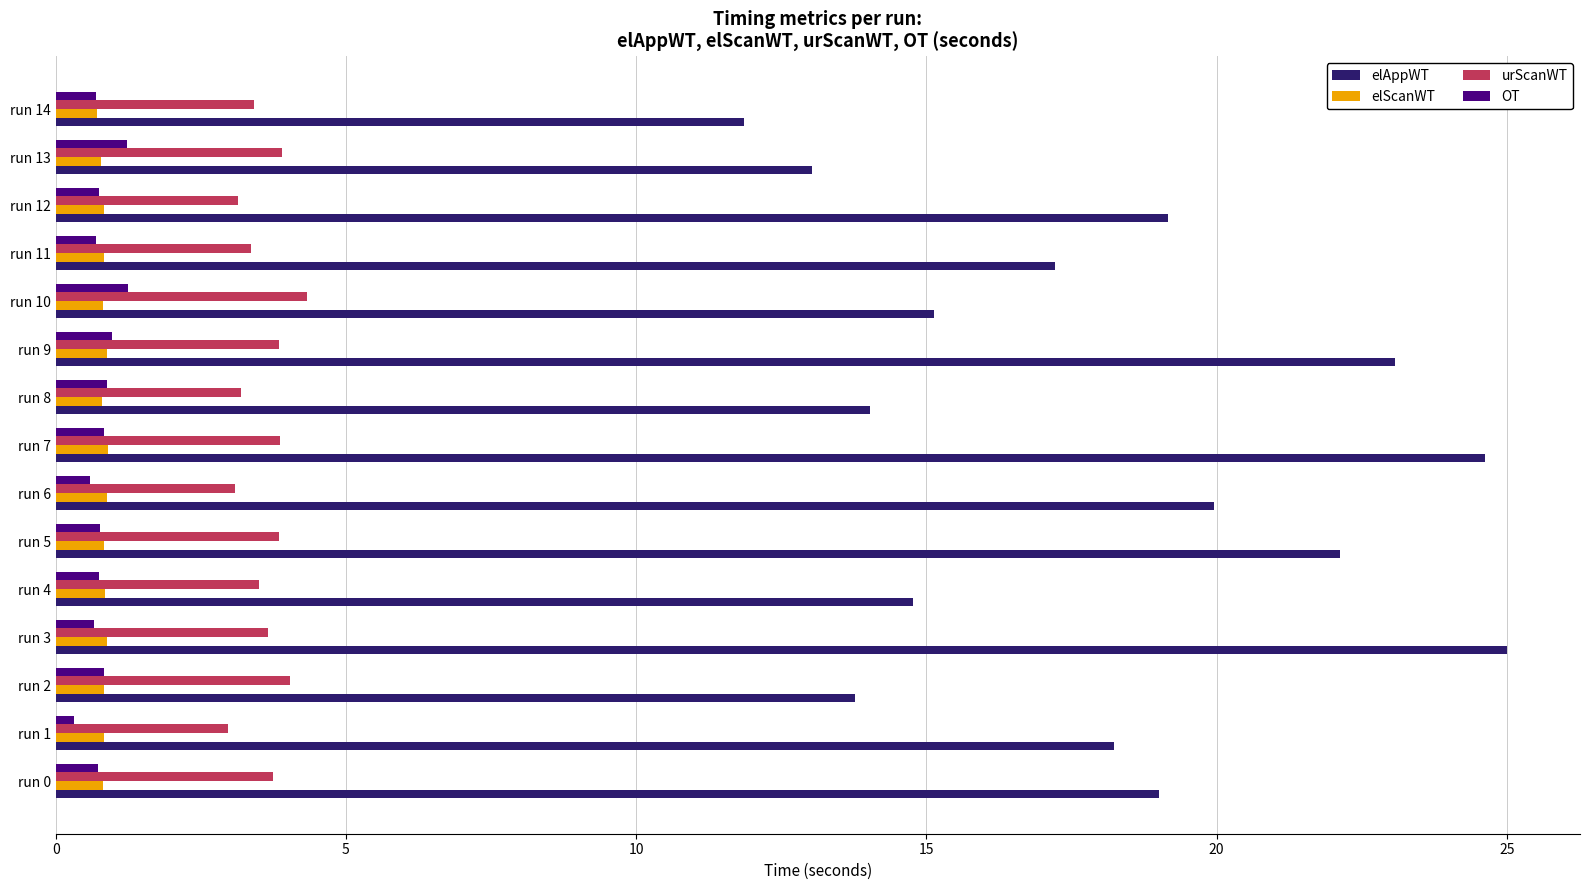

What is the average value of the OT series?

0.8